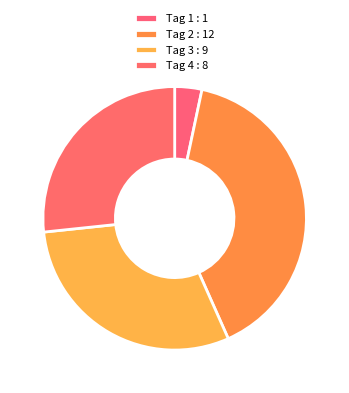

Which has a higher value, Tag 2 or Tag 4?

Tag 2